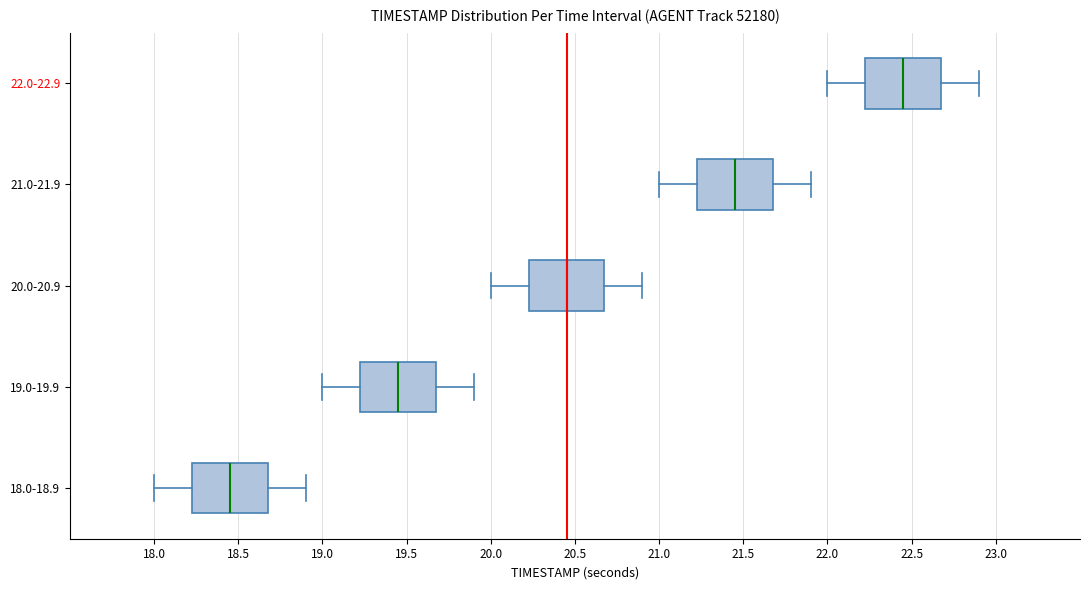

Reading bottom to top, transcribe this box plot: for each box, give where its median line is, the range the box spans, and where its two whiskers end, as read against the x-axis. The values are not printed on the chart, so give them approximately, as read against the axis.

18.0-18.9: median 18.45, box 18.25 to 18.70, whiskers 18.00 to 18.90
19.0-19.9: median 19.45, box 19.25 to 19.70, whiskers 19.00 to 19.90
20.0-20.9: median 20.45, box 20.25 to 20.70, whiskers 20.00 to 20.90
21.0-21.9: median 21.45, box 21.25 to 21.70, whiskers 21.00 to 21.90
22.0-22.9: median 22.45, box 22.25 to 22.70, whiskers 22.00 to 22.90